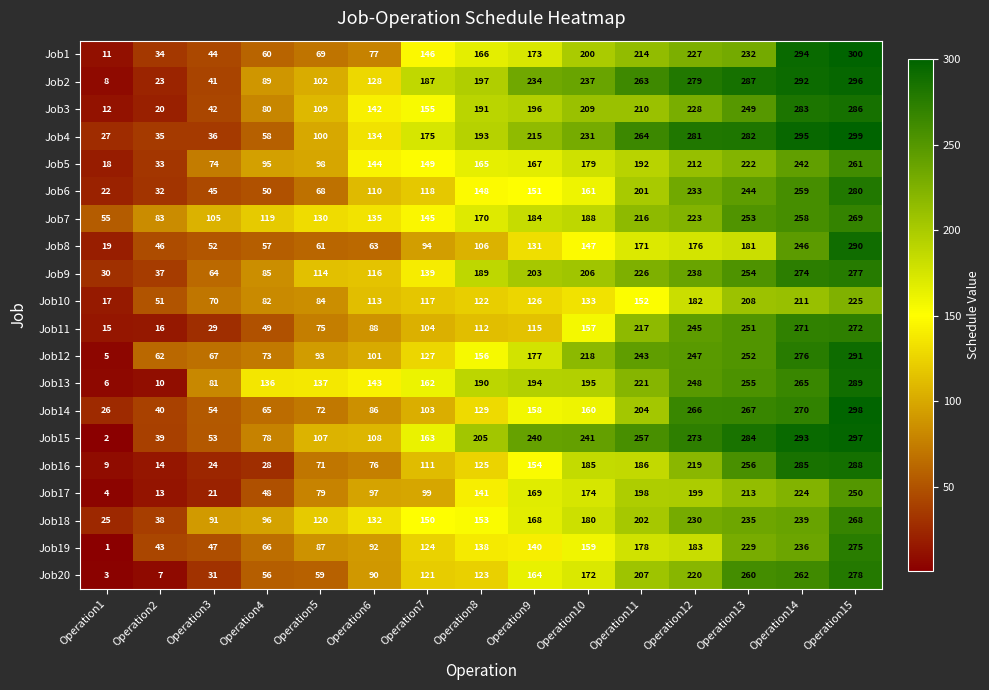

The Job8 series shows 181 at Operation13. True or false?

True